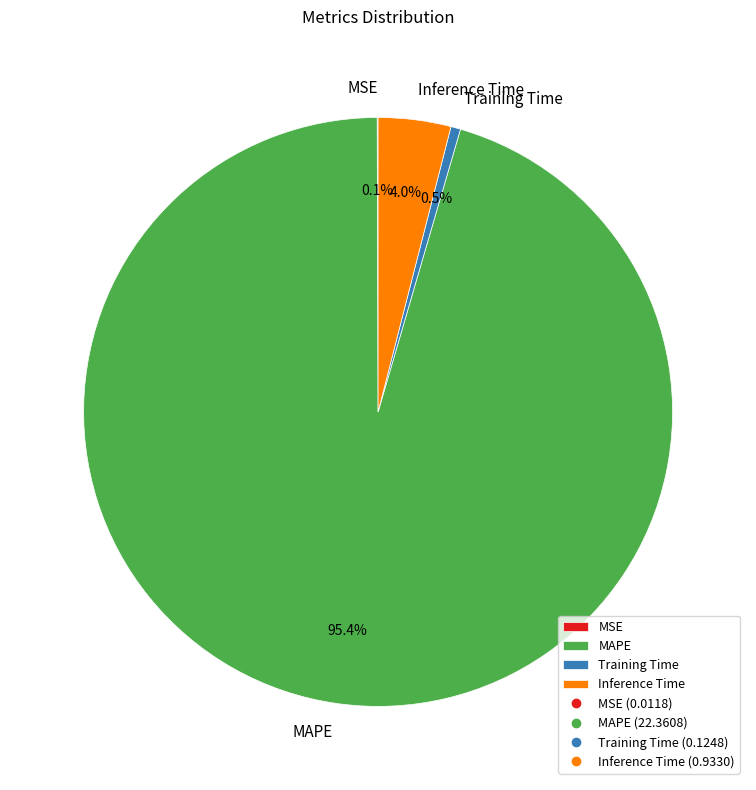

What is the majority slice?

MAPE